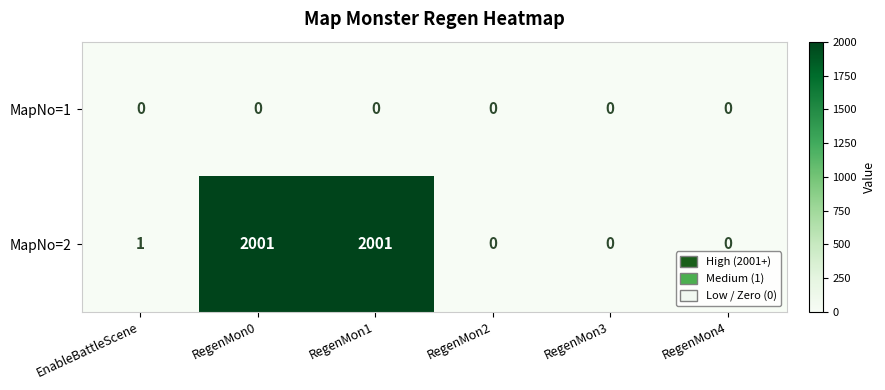

Which series changed the most between RegenMon0 and RegenMon4?

MapNo=2